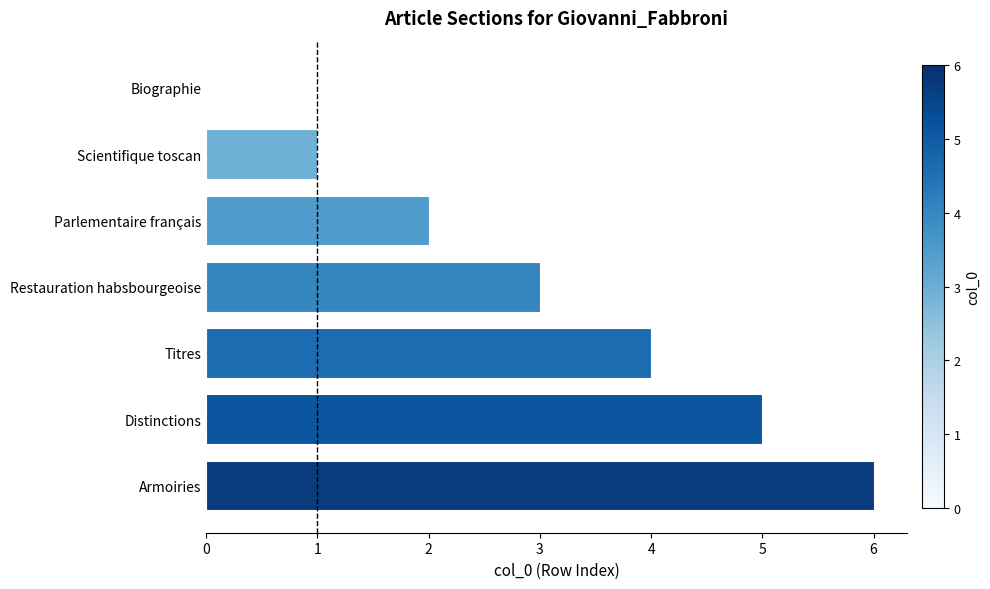

How many categories are shown in the chart?

7